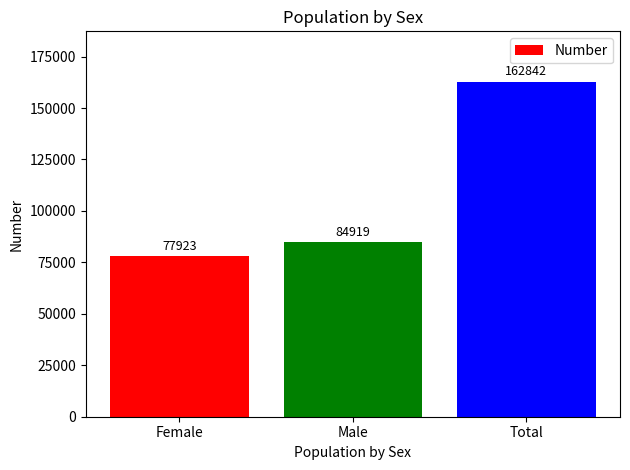

Which category has the lowest value across all series?

Female